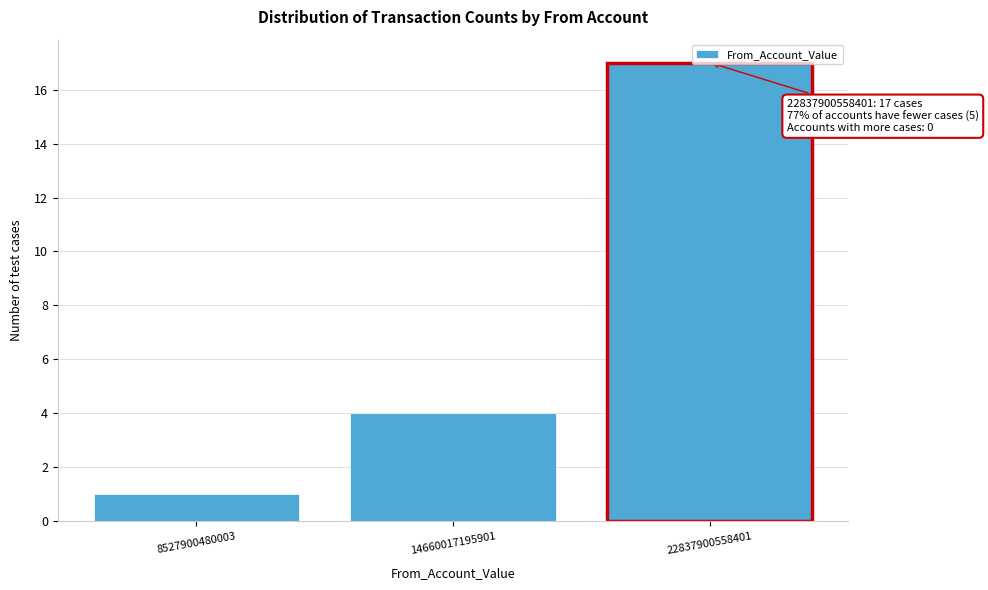

The chart shows a value of 17 at 22837900558401. True or false?

True